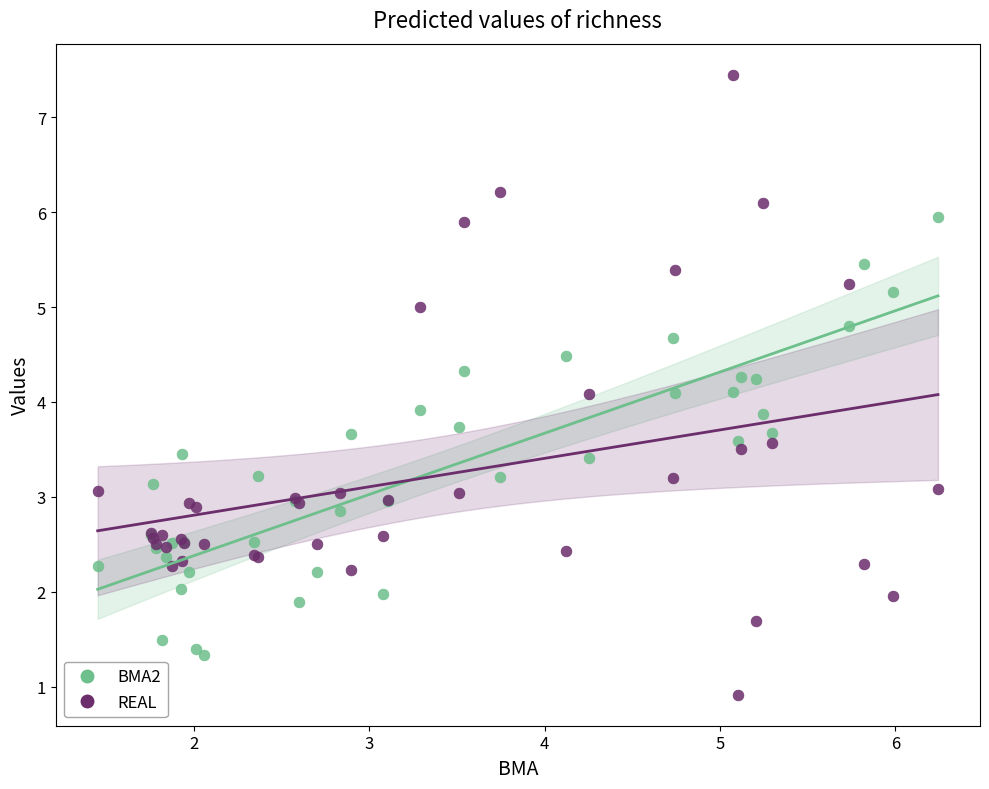

Which series has the largest Y range (max minus min)?

REAL